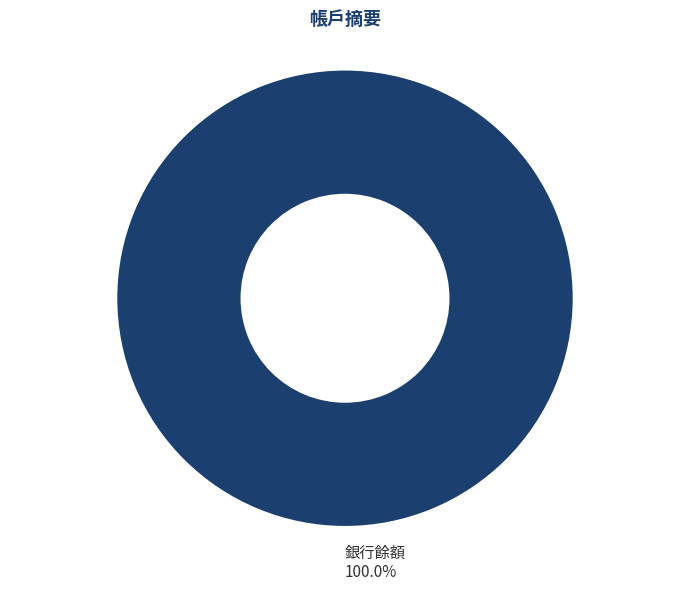

Rank the categories by value from lowest to highest.

銀行餘額